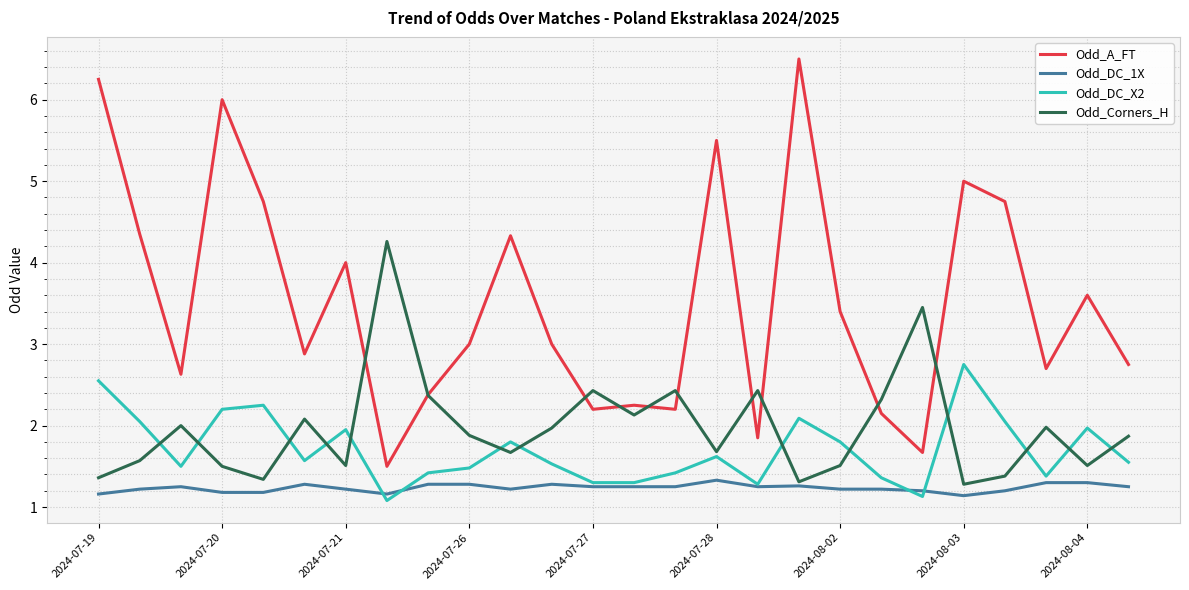

Which series has the largest total across all categories?

Odd_A_FT